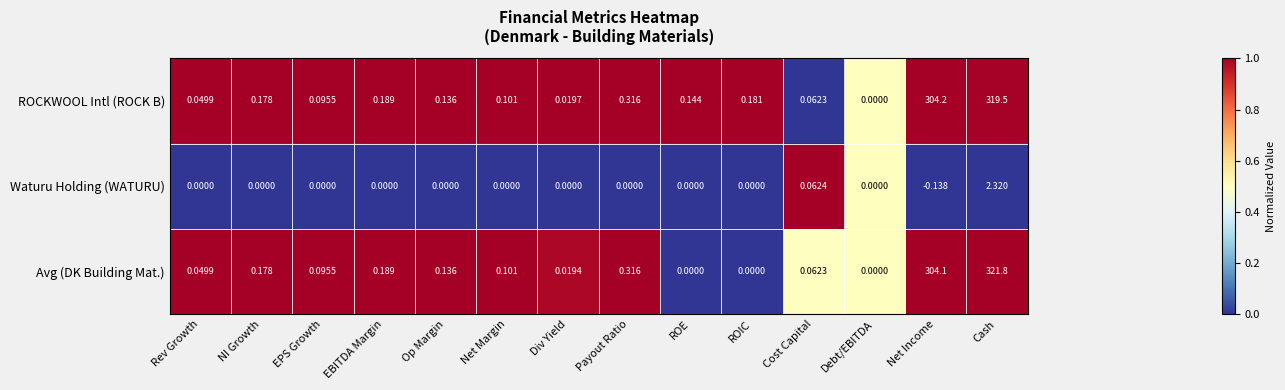

Which series has the widest spread of values?

Avg (DK Building Mat.)